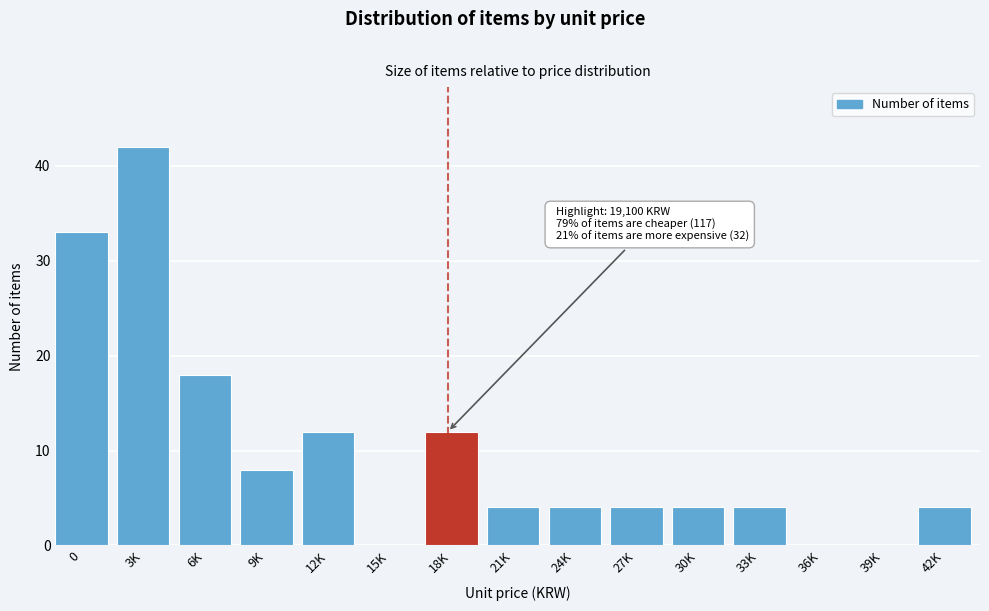

Reading left to right, extract all data points from this chart.

0=33	3K=42	6K=18	9K=8	12K=12	15K=0	18K=12	21K=4	24K=4	27K=4	30K=4	33K=4	36K=0	39K=0	42K=4